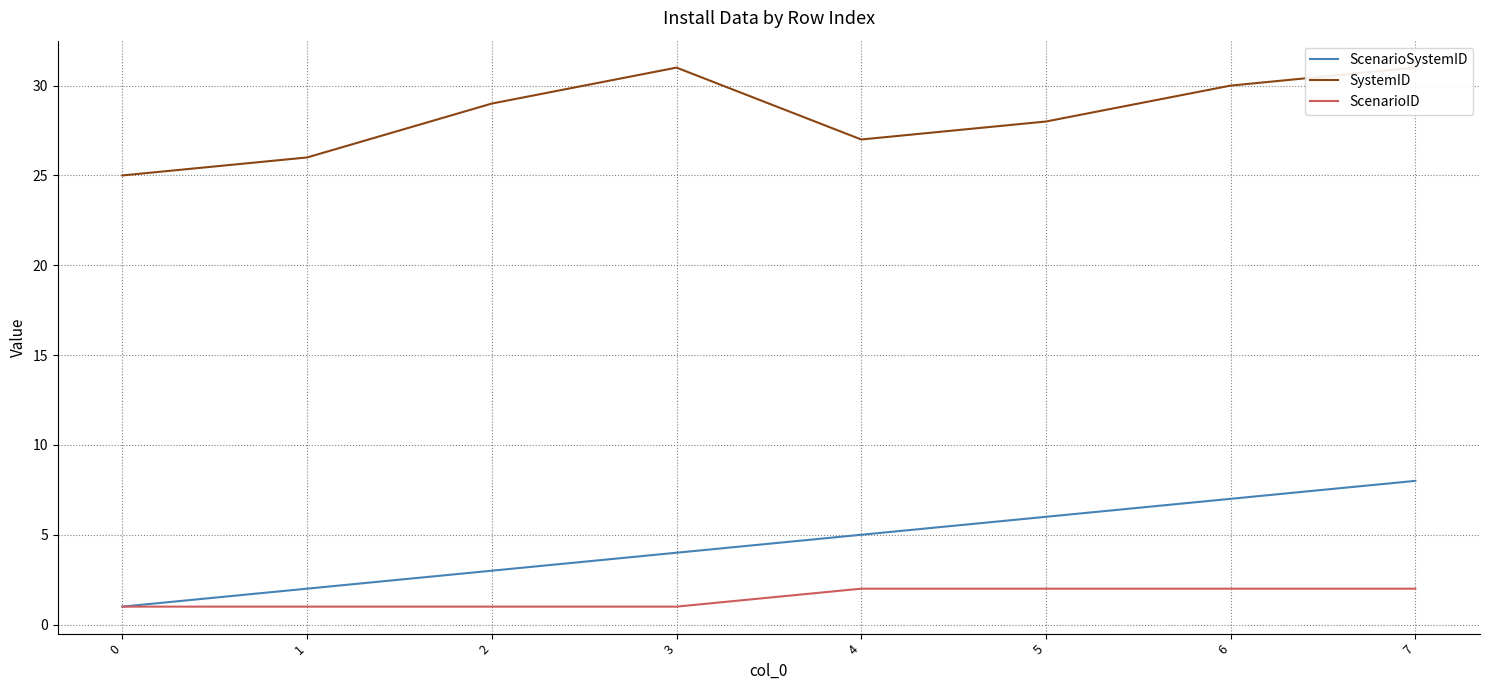

Which series has the largest total across all categories?

SystemID